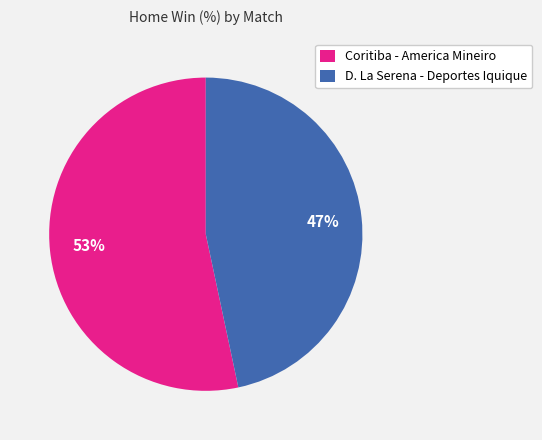

The D. La Serena - Deportes Iquique slice represents 34% of the pie. True or false?

False